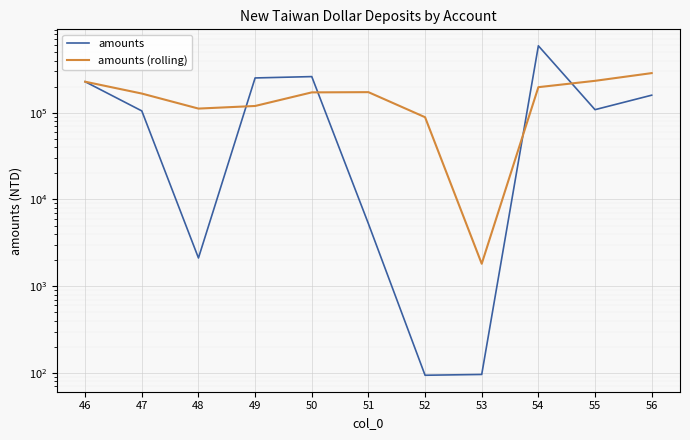

At how many categories does at least one series exceed 162580?

8